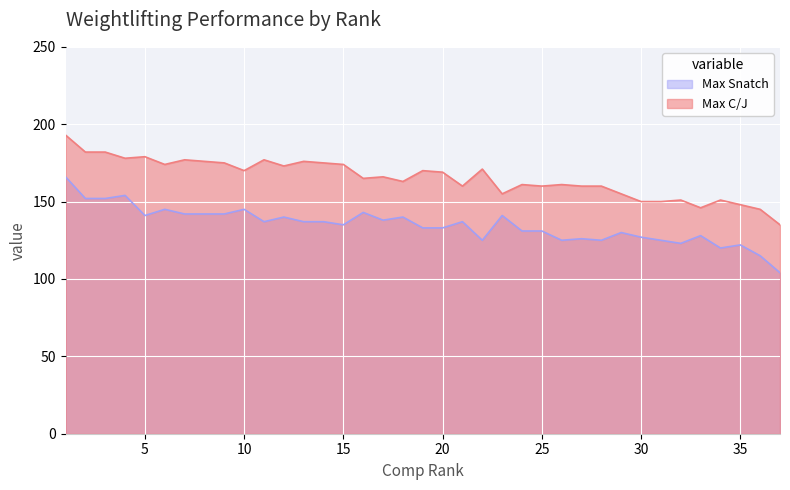

What is the smallest value displayed?

104